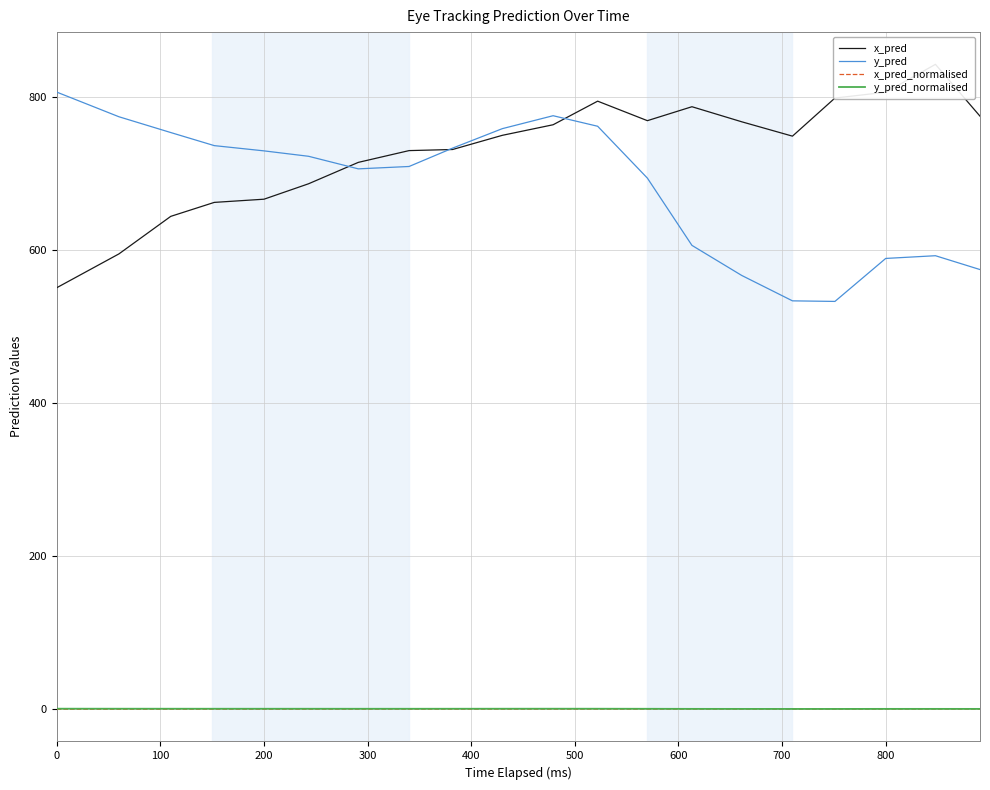

At how many categories does at least one series exceed 648?

20